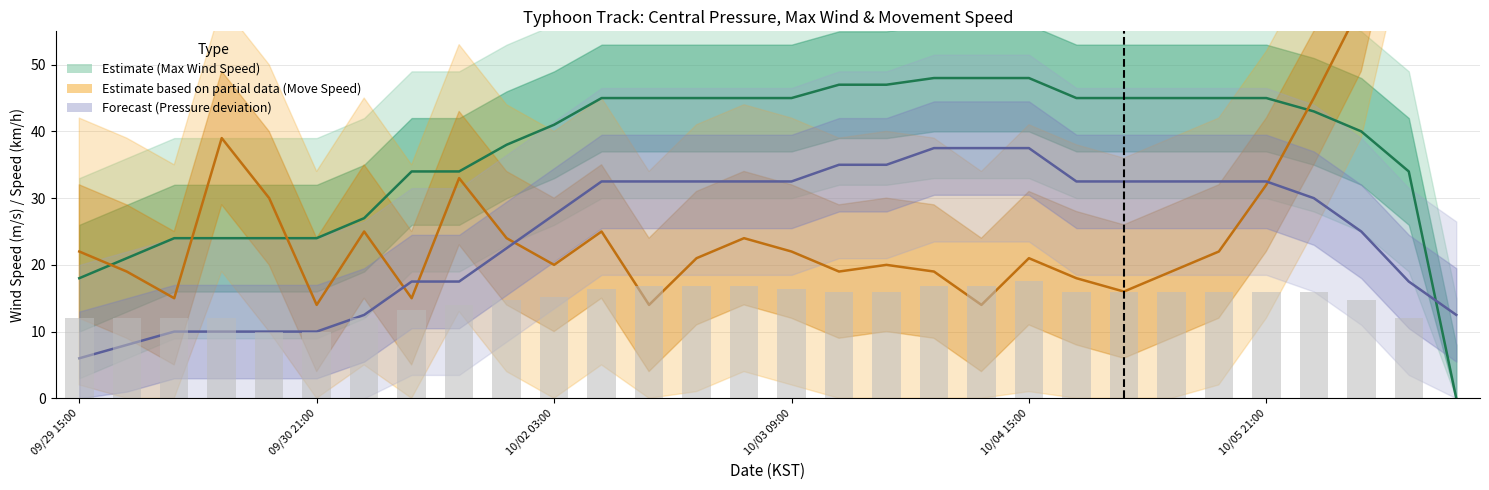

What is the sum of all 이동속도 values?

837.0